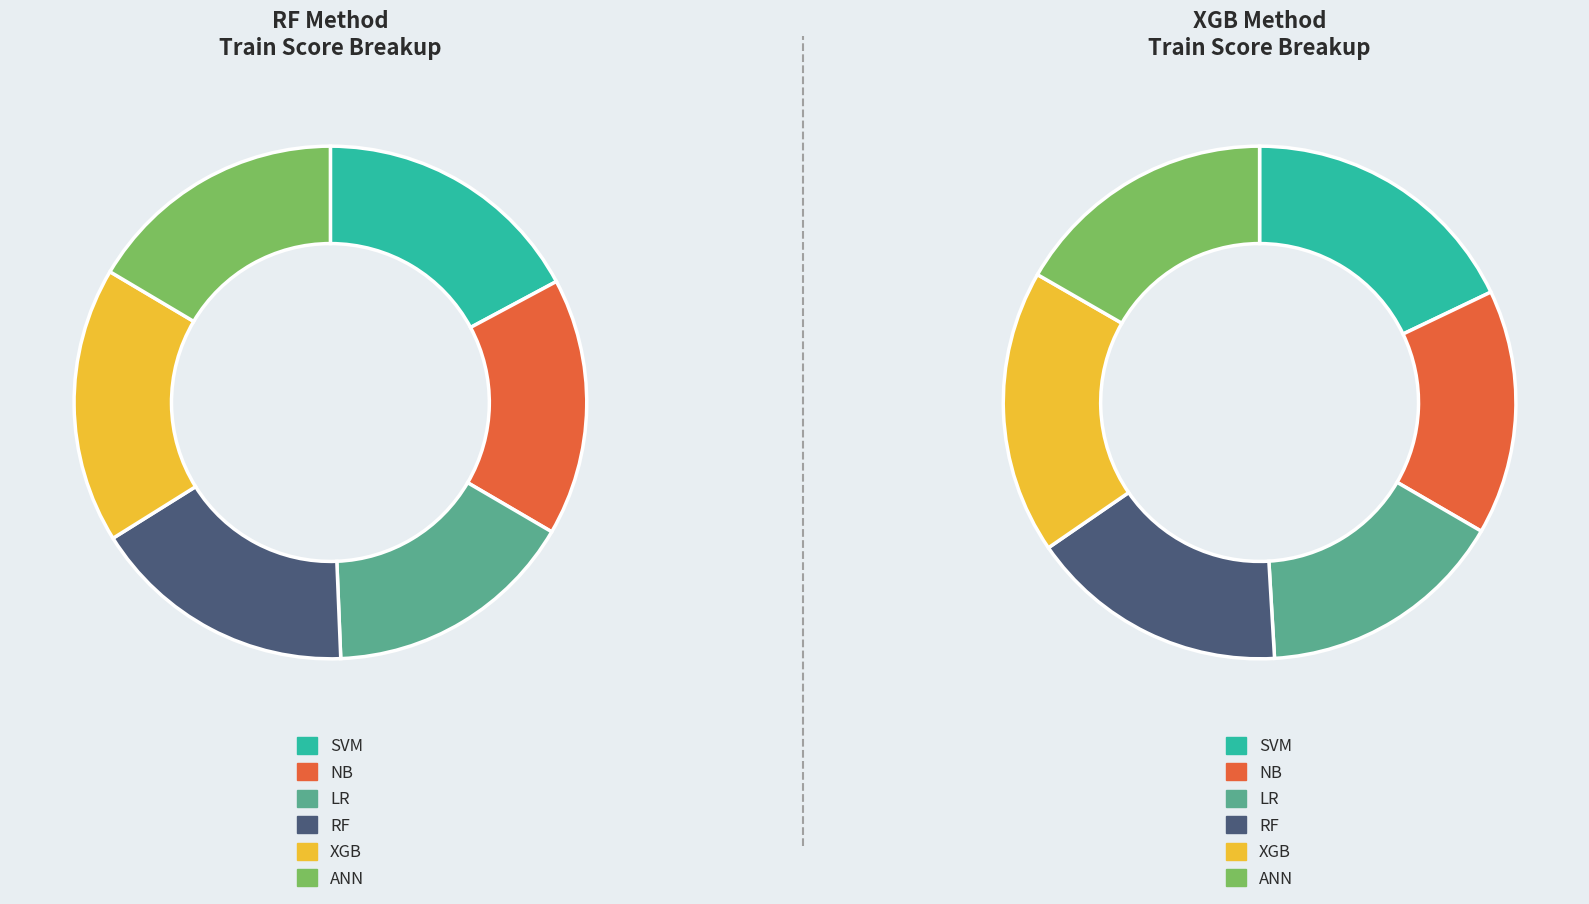

How many segments does this pie chart have?

6